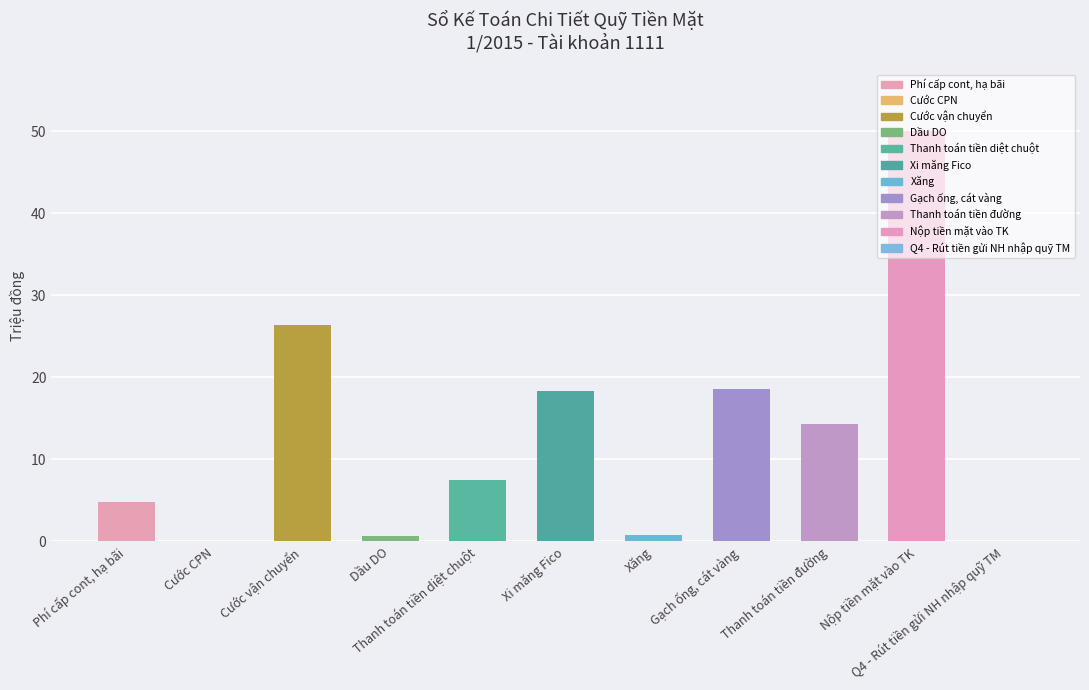

What is the sum of all values?

141.4